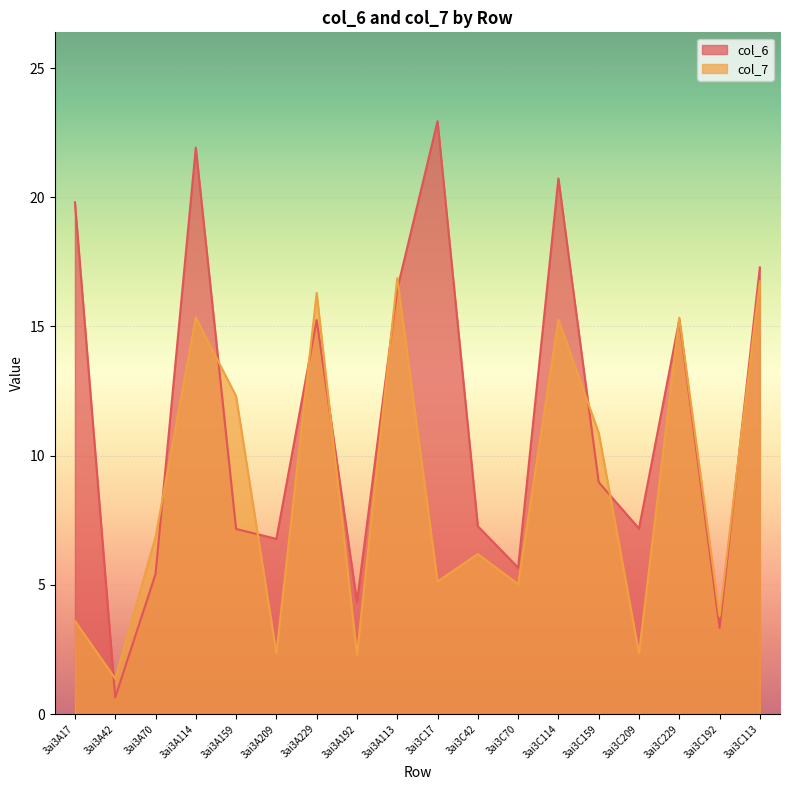

What is the difference between the maximum and minimum values in the col_7 series?

15.5